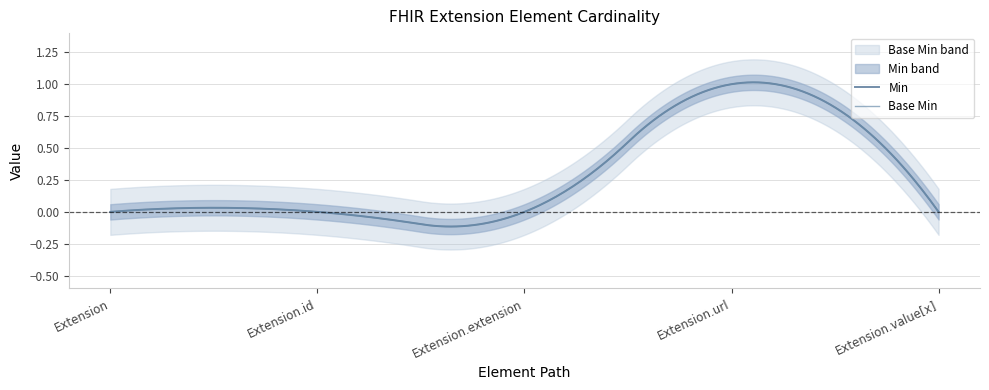

How many lines are shown in the chart?

2